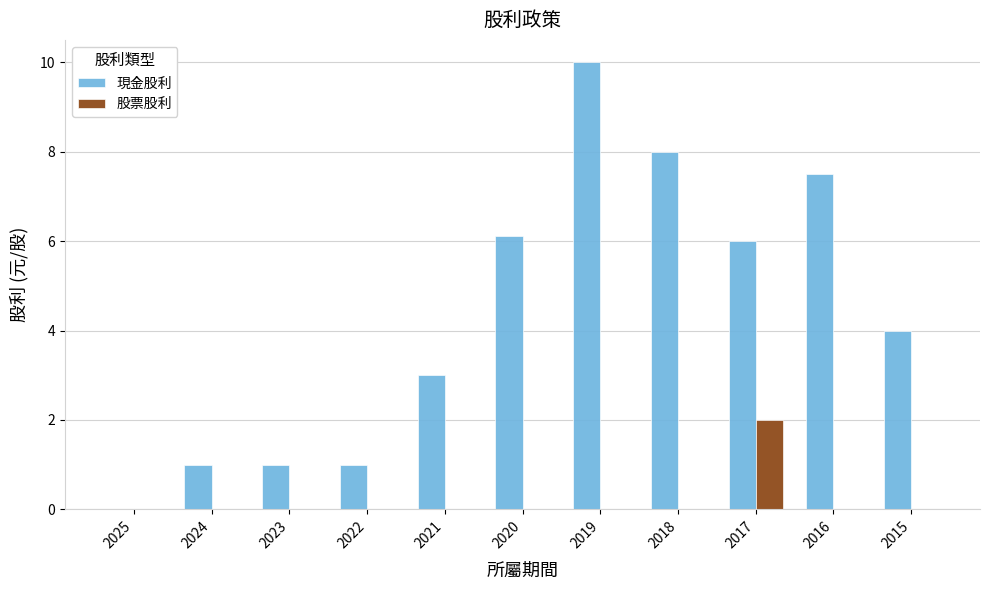

How many groups of bars are there?

11